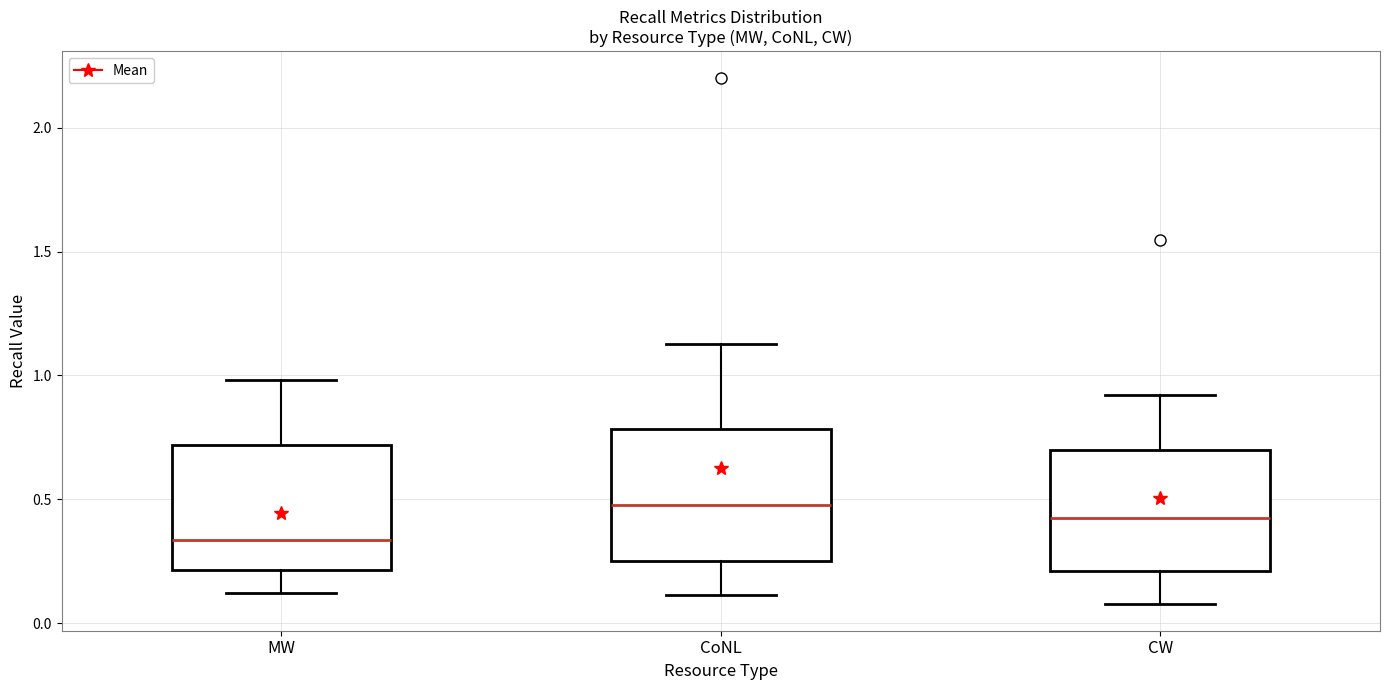

Reading left to right, transcribe this box plot: for each box, give where its median line is, the range the box spans, and where its two whiskers end, as read against the y-axis. The values are not printed on the chart, so give them approximately, as read against the axis.

MW: median 0.35, box 0.20 to 0.70, whiskers 0.10 to 1.00
CoNL: median 0.50, box 0.25 to 0.80, whiskers 0.10 to 1.15
CW: median 0.40, box 0.20 to 0.70, whiskers 0.10 to 0.90